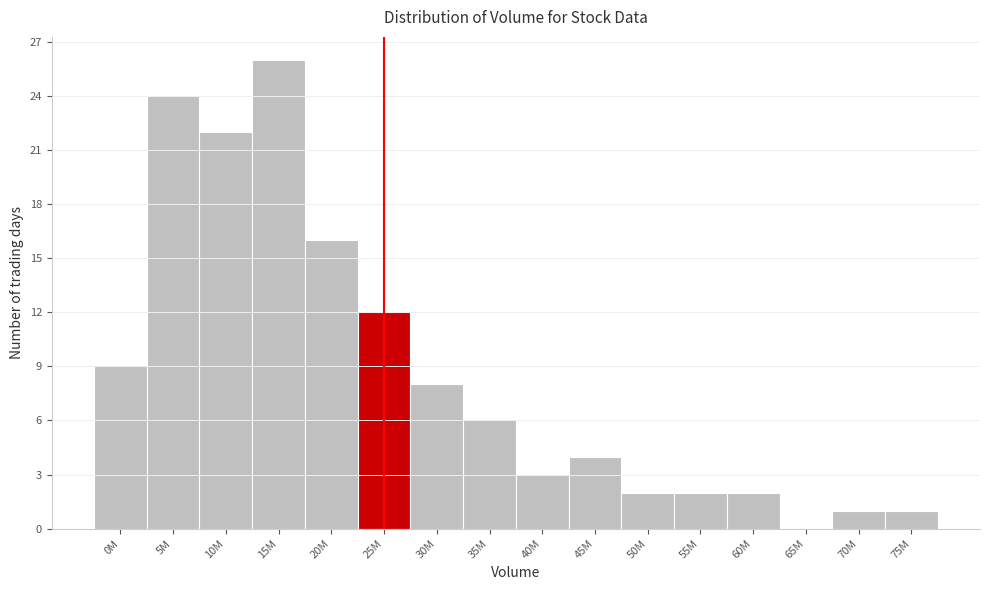

Reading left to right, list all the values displayed in this chart.

0M=9	5M=24	10M=22	15M=26	20M=16	25M=12	30M=8	35M=6	40M=3	45M=4	50M=2	55M=2	60M=2	65M=0	70M=1	75M=1